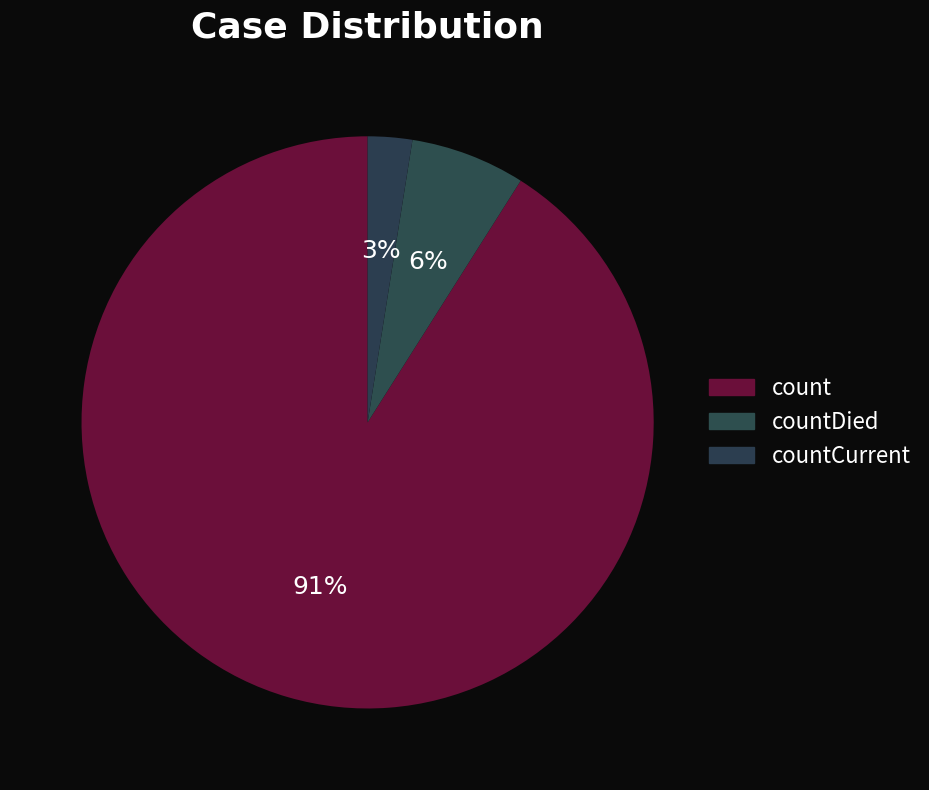

To the nearest percent, what is the combined percentage of countCurrent and countDied?

9%